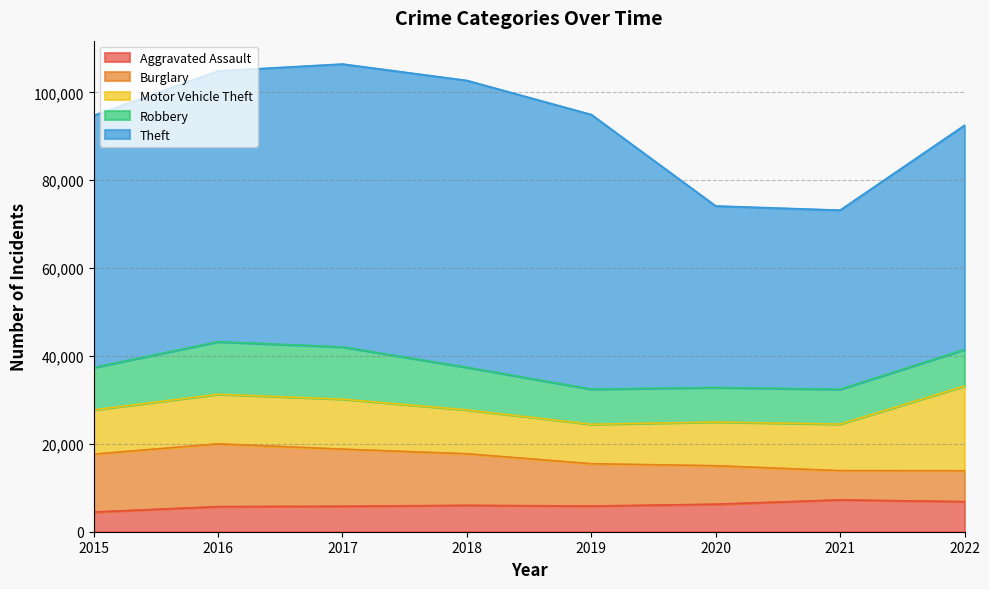

How many data points in Burglary are above 11746?

3